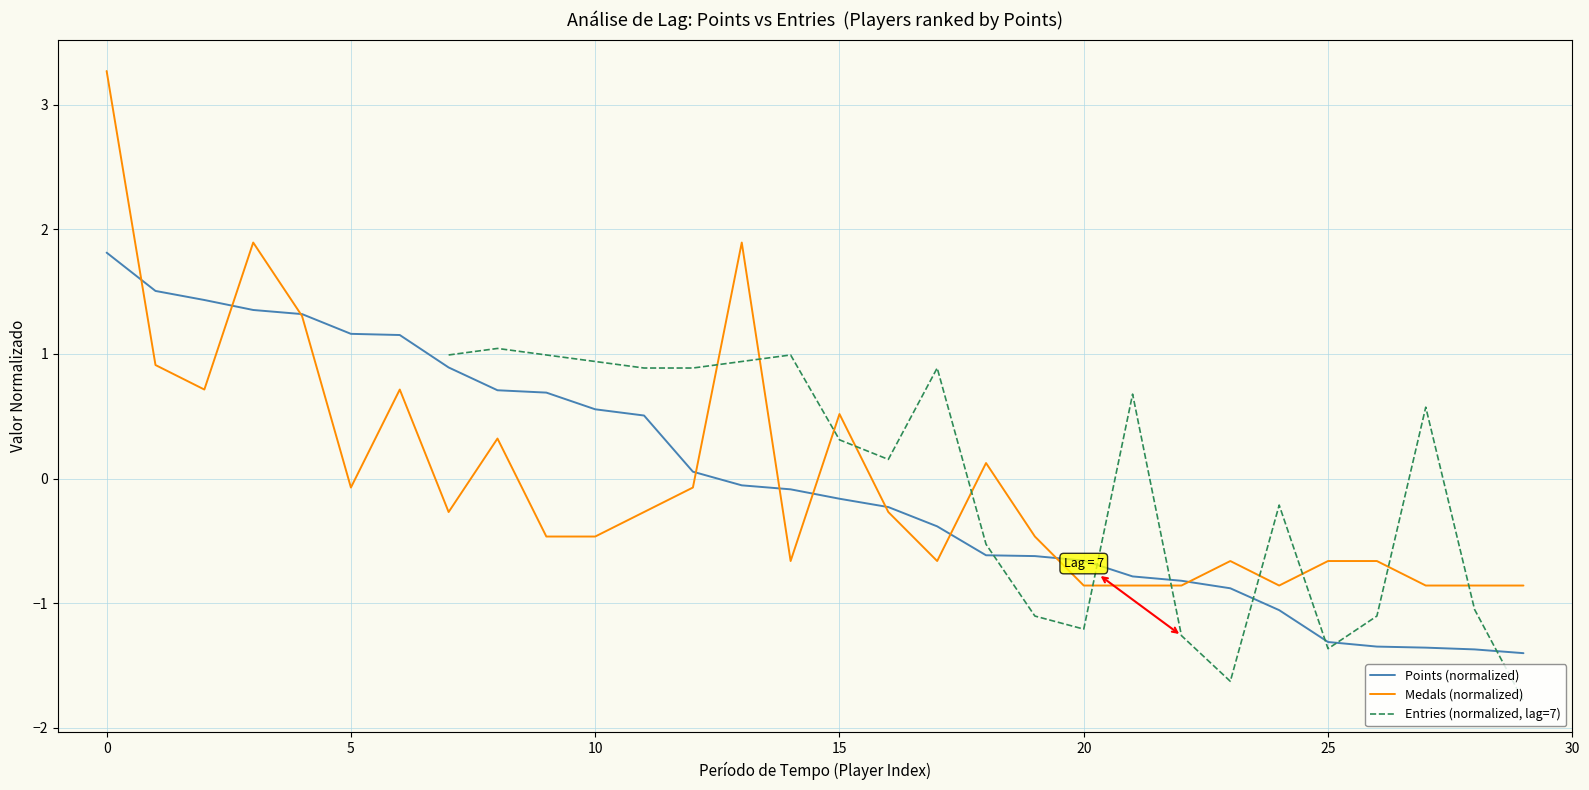

What are all the series names shown in the legend?

Points (normalized), Medals (normalized), Entries (normalized, lag=7)